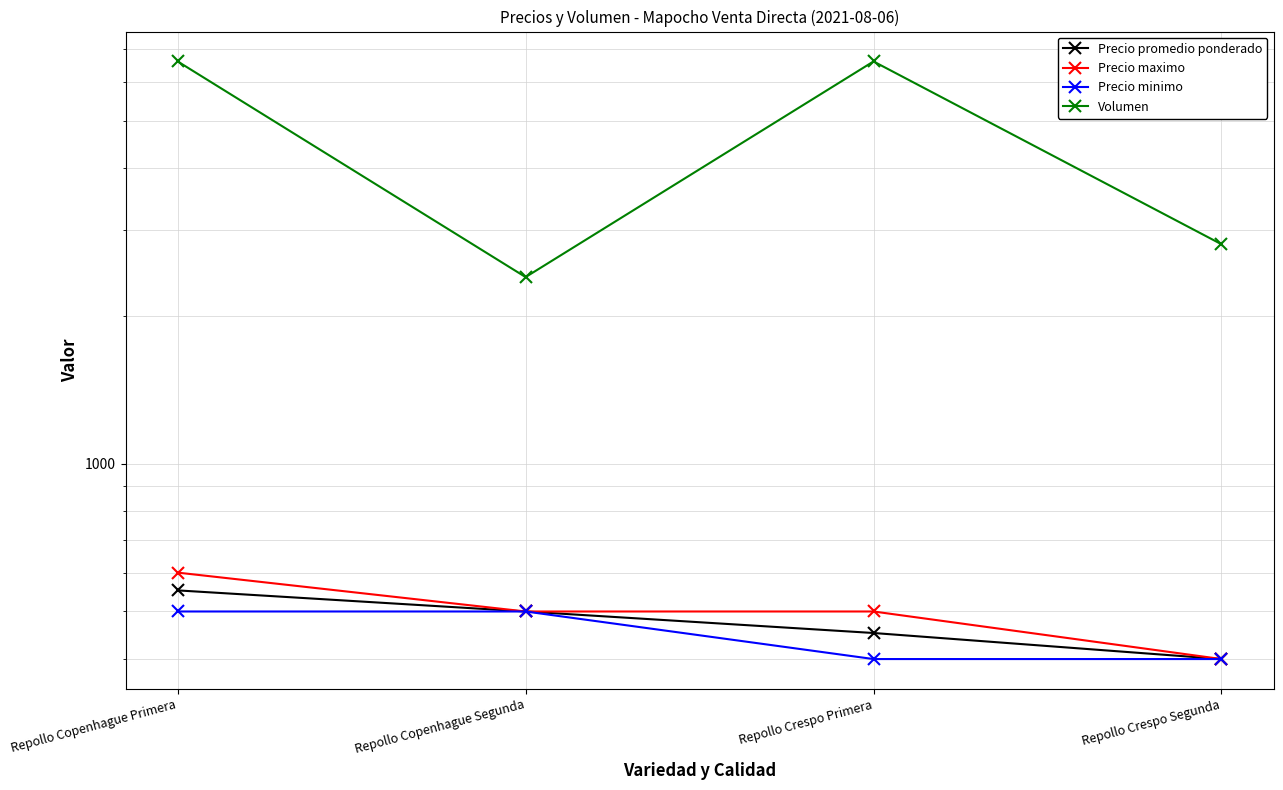

Which series has the largest total across all categories?

Volumen